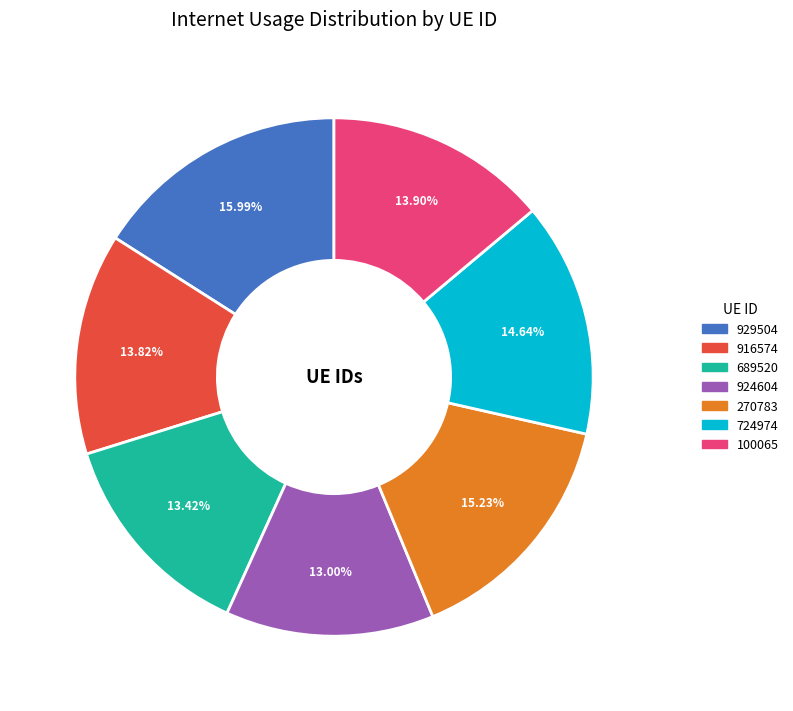

To the nearest percent, what is the combined percentage of 689520 and 924604?

26%